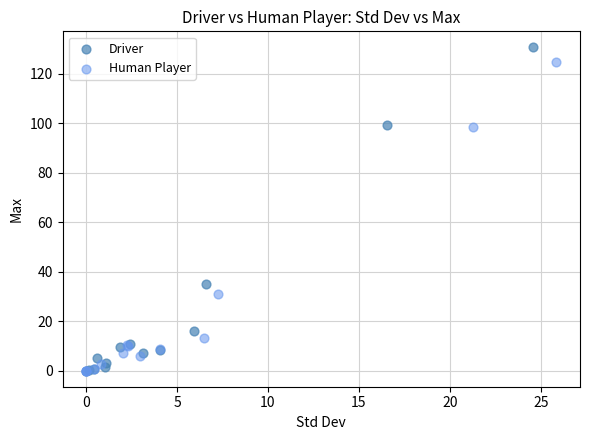

Which series reaches the maximum Y coordinate?

Driver